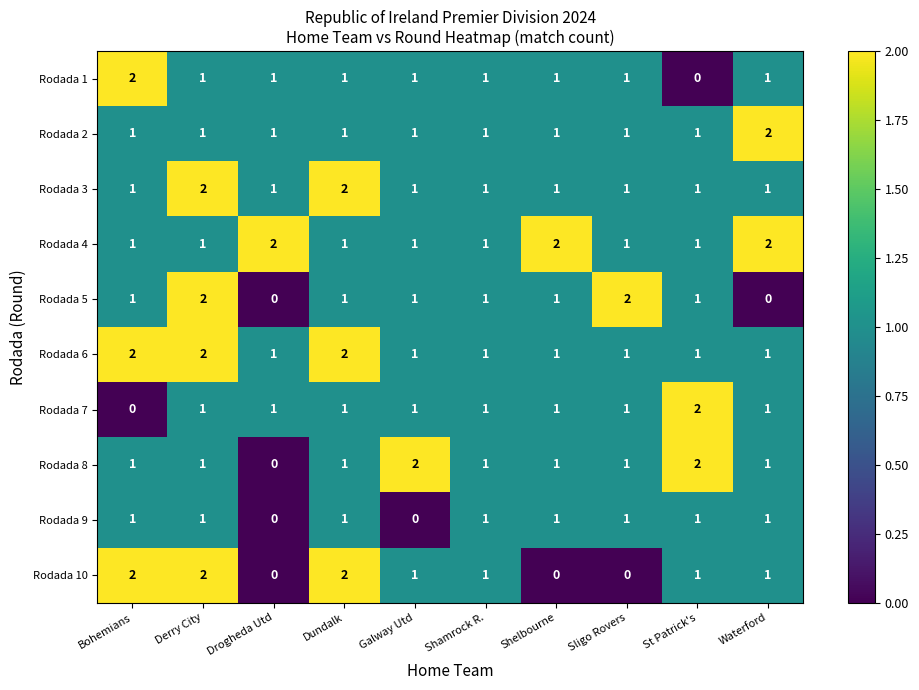

What is the sum of all Rodada 6 values?

13